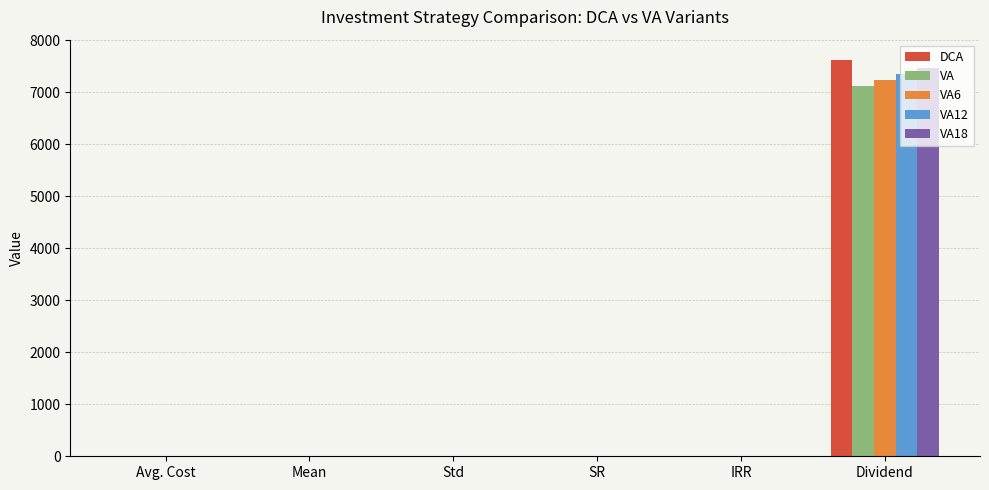

At which category does the chart reach its peak across all series?

Dividend